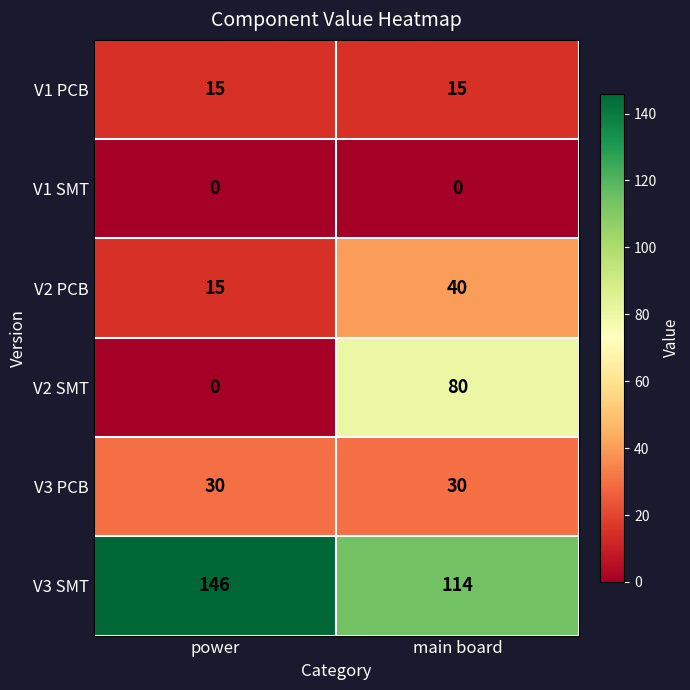

Count the number of data series in this chart.

6